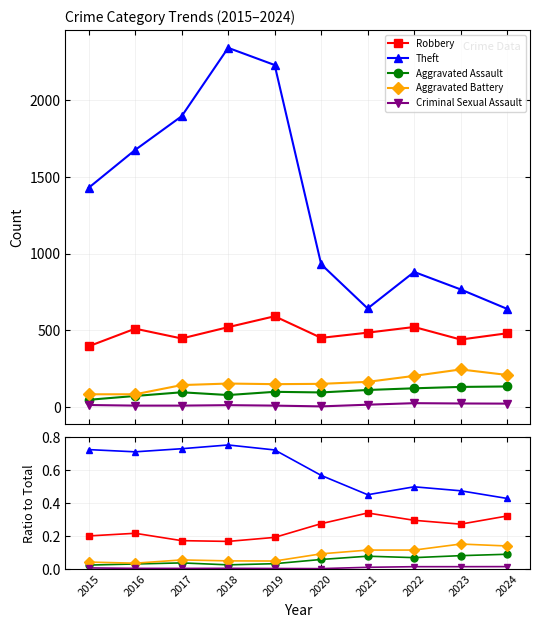

Reading left to right, extract all data points from this chart.

Robbery: 2015=0.2	2016=0.2	2017=0.2	2018=0.2	2019=0.2	2020=0.3	2021=0.3	2022=0.3	2023=0.3	2024=0.3
Theft: 2015=0.7	2016=0.7	2017=0.7	2018=0.8	2019=0.7	2020=0.6	2021=0.5	2022=0.5	2023=0.5	2024=0.4
Aggravated Assault: 2015=0.0	2016=0.0	2017=0.0	2018=0.0	2019=0.0	2020=0.1	2021=0.1	2022=0.1	2023=0.1	2024=0.1
Aggravated Battery: 2015=0.0	2016=0.0	2017=0.1	2018=0.0	2019=0.0	2020=0.1	2021=0.1	2022=0.1	2023=0.2	2024=0.1
Criminal Sexual Assault: 2015=0.0	2016=0.0	2017=0.0	2018=0.0	2019=0.0	2020=0.0	2021=0.0	2022=0.0	2023=0.0	2024=0.0